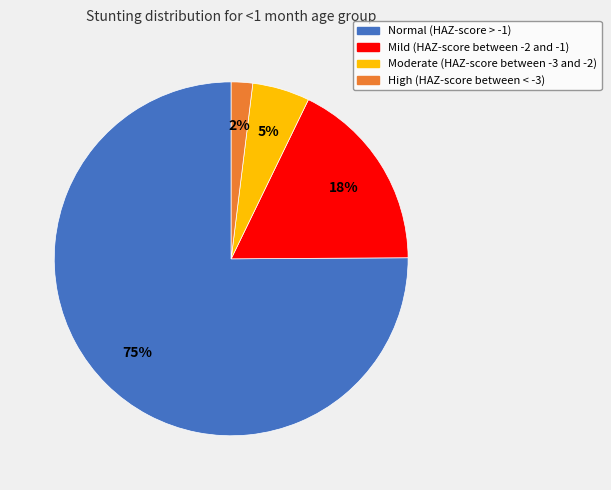

How many segments does this pie chart have?

4